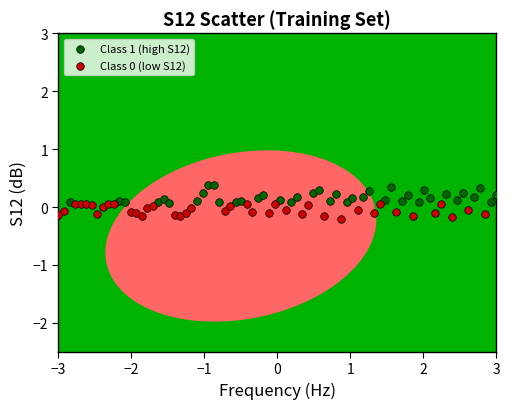

Which series reaches the maximum Y coordinate?

Class 1 (high S12)